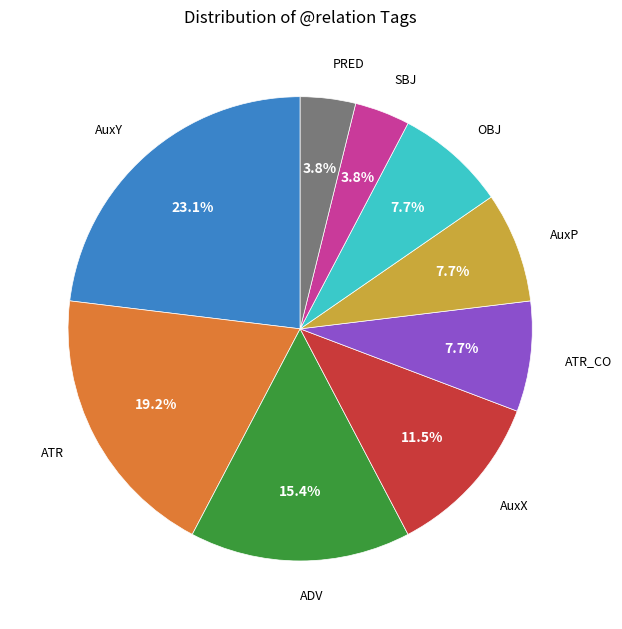

Do ATR and AuxX together represent more than half of the pie?

No